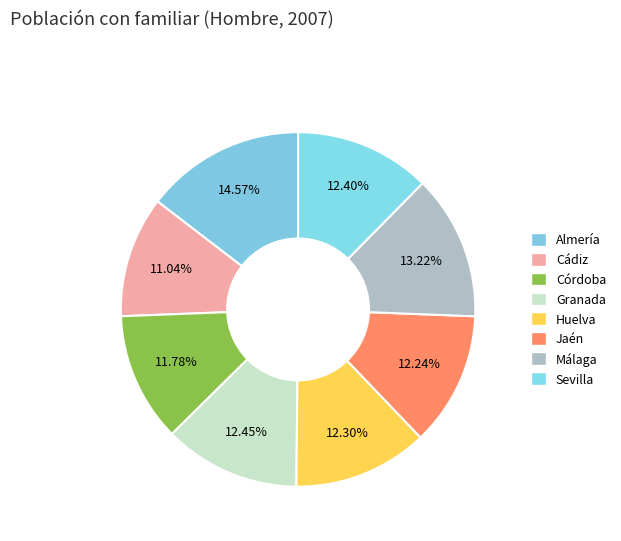

Is there any slice that represents more than half of the pie?

No